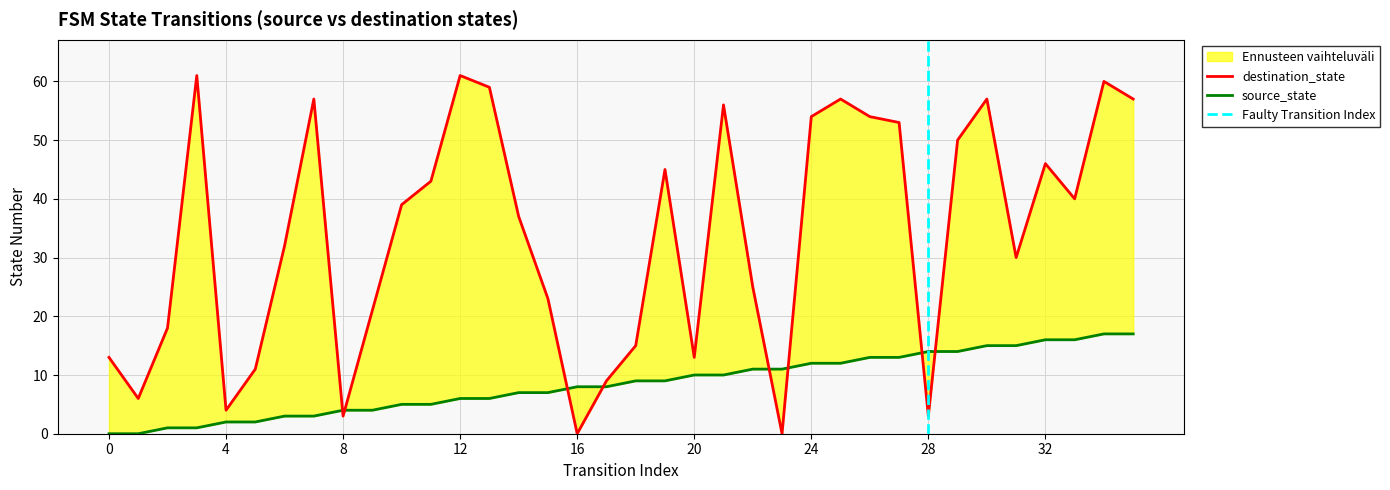

List the series in order of their overall mean, lowest first.

source_state, destination_state